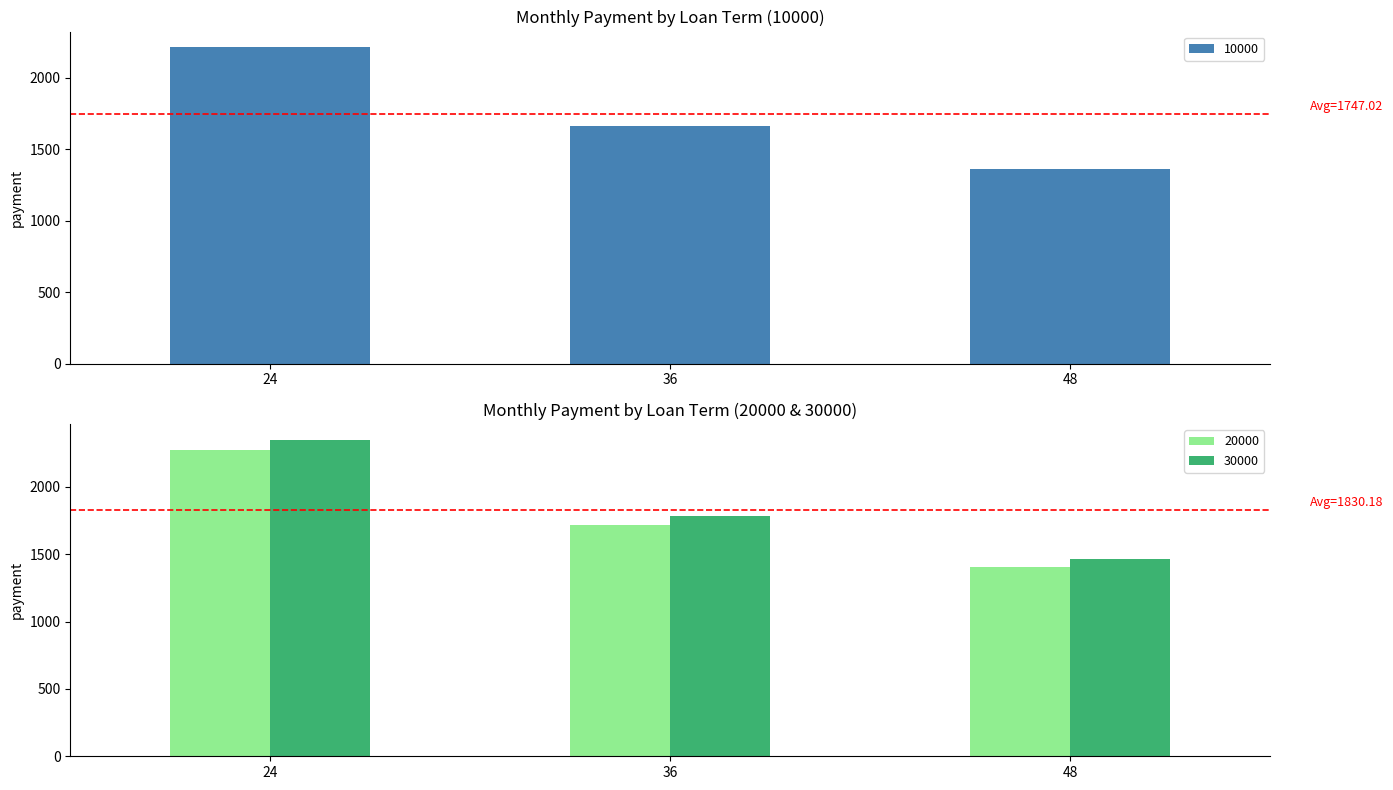

At how many categories does at least one series exceed 2028?

1